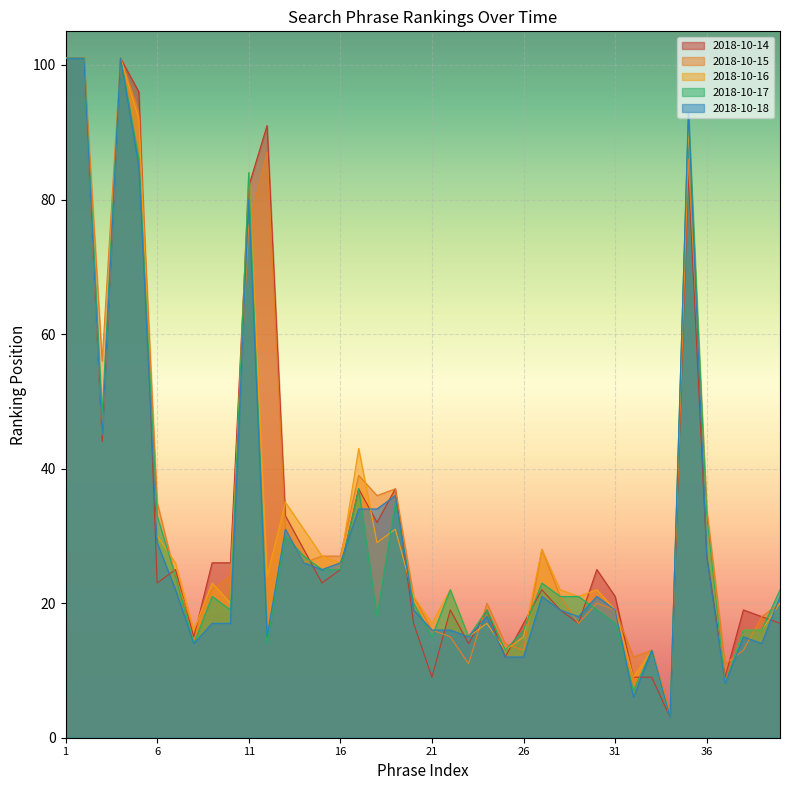

Between 23 and 21, which is larger?

23